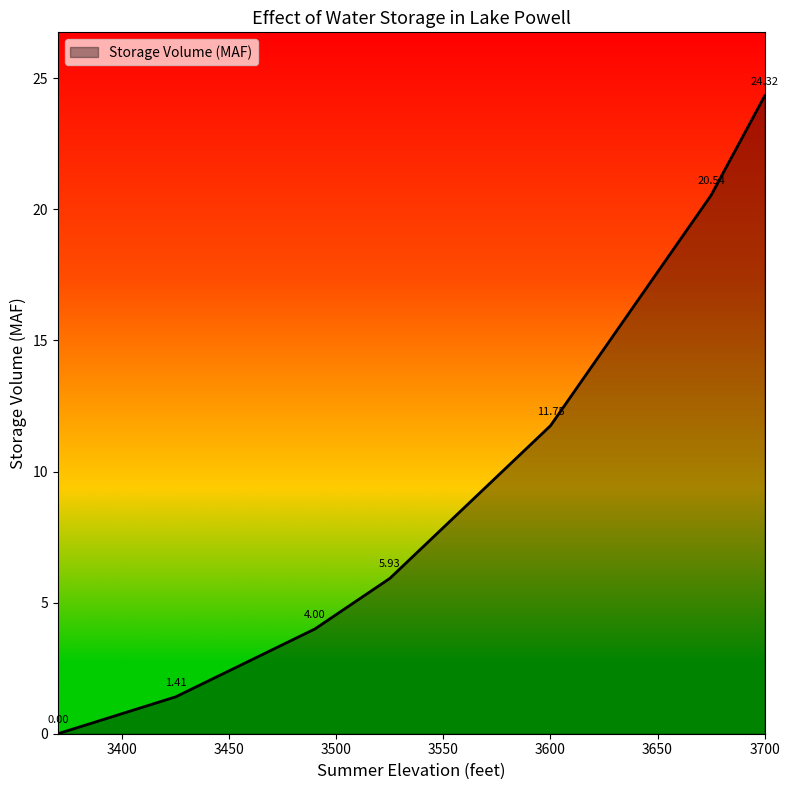

What is the difference between the maximum and second lowest values?

22.9